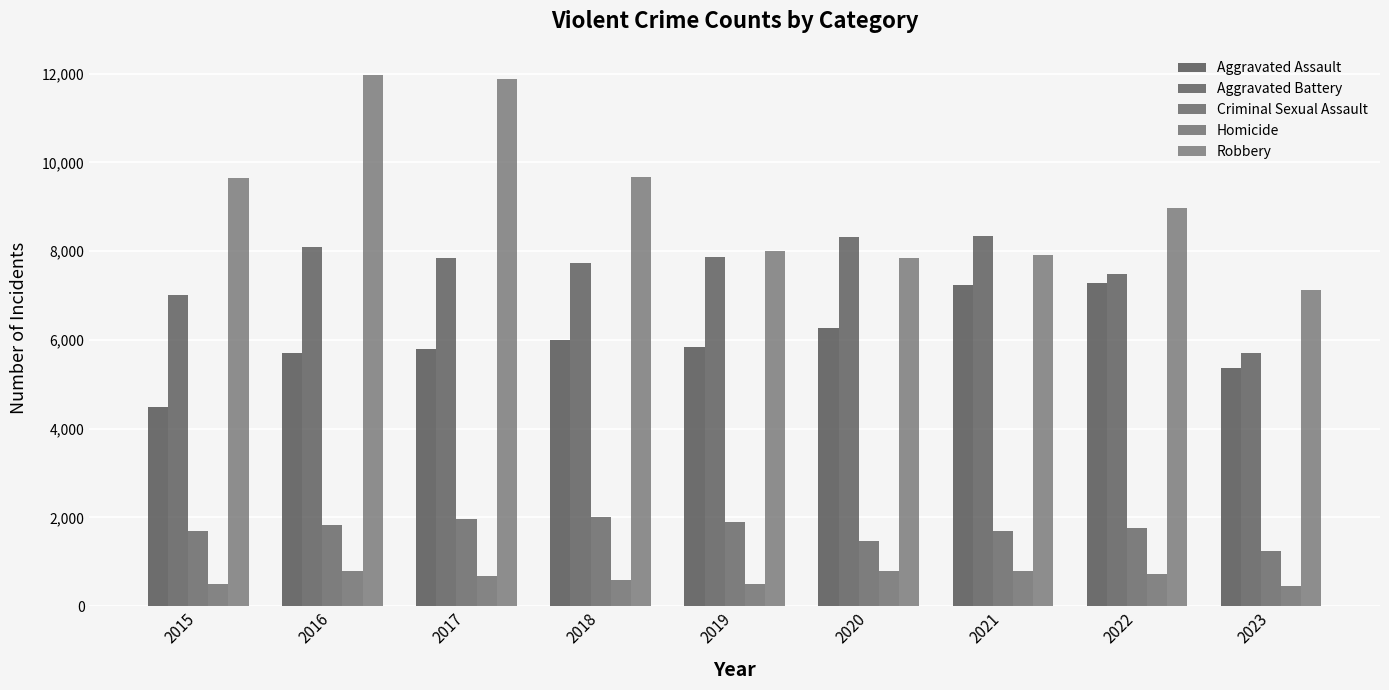

How many distinct data groups are displayed?

5